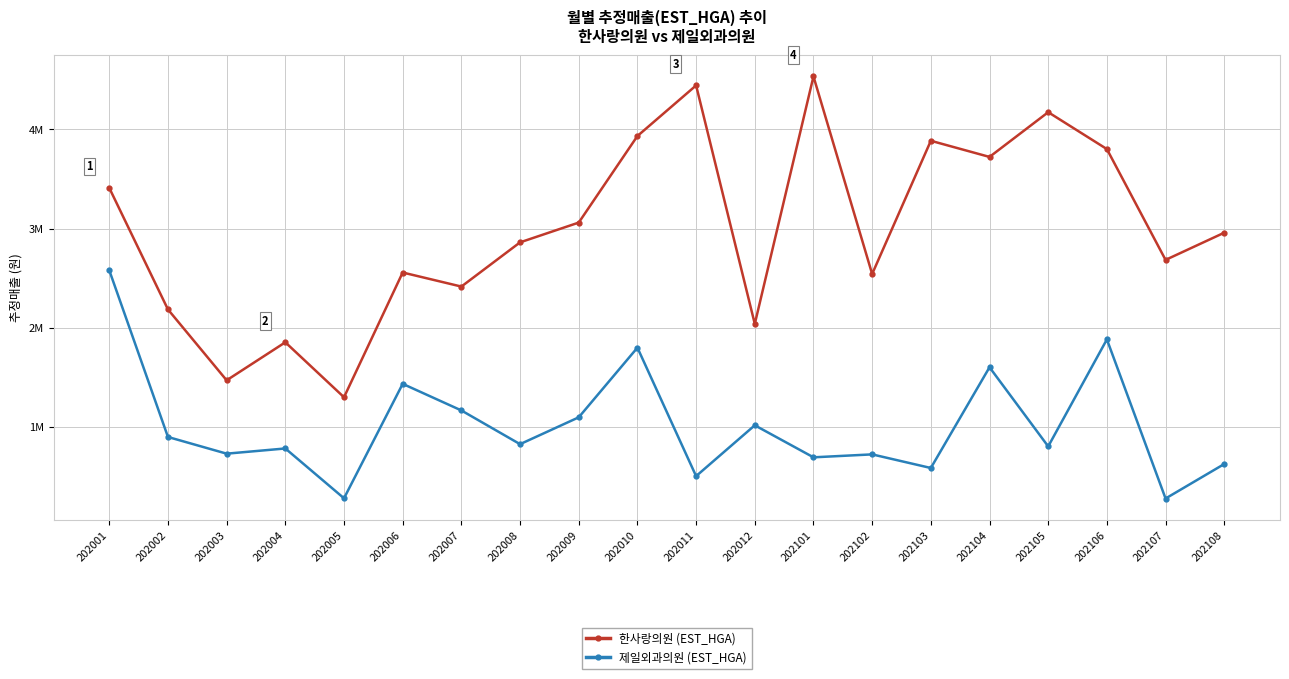

What is the spread (max minus min) of values at 202008?

2035220